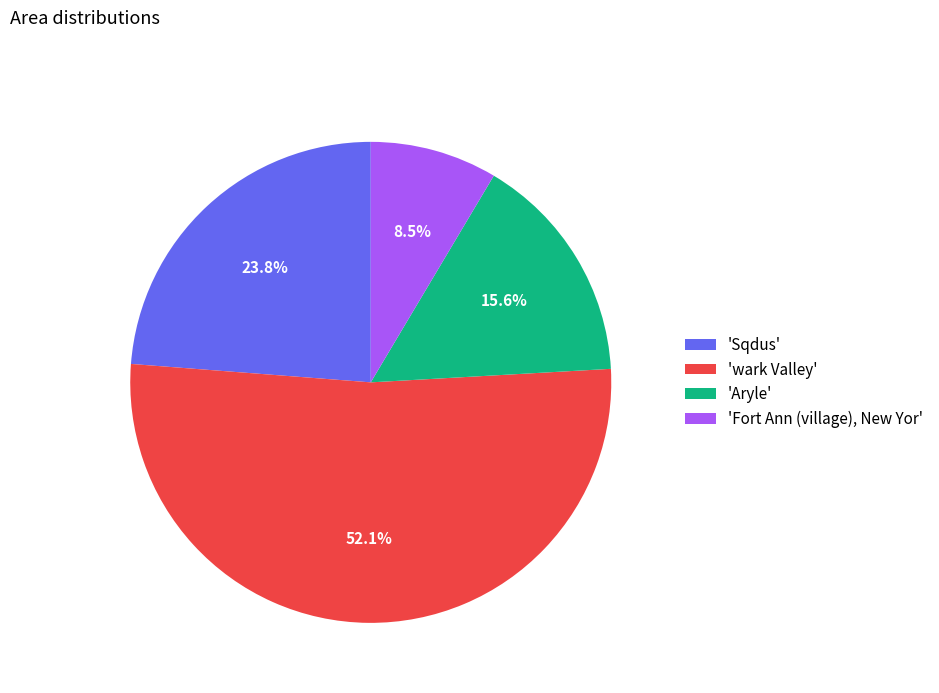

To the nearest percent, what is the average slice percentage?

25%